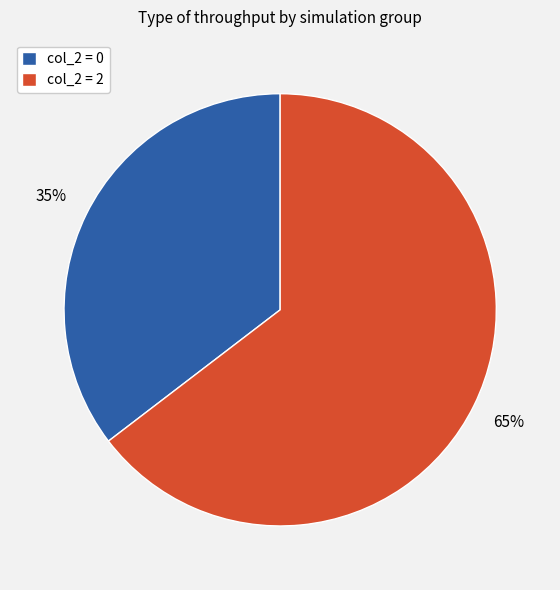

To the nearest percent, what percentage of the pie is col_2 = 2?

65%